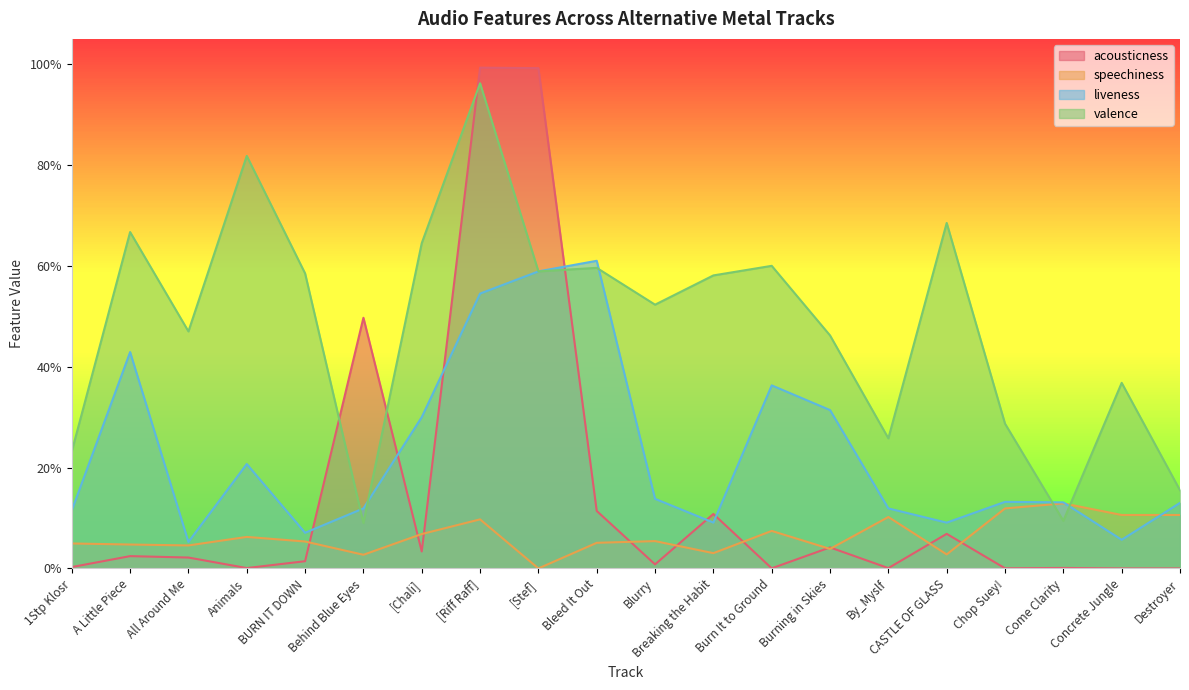

Which series has the largest total across all categories?

valence